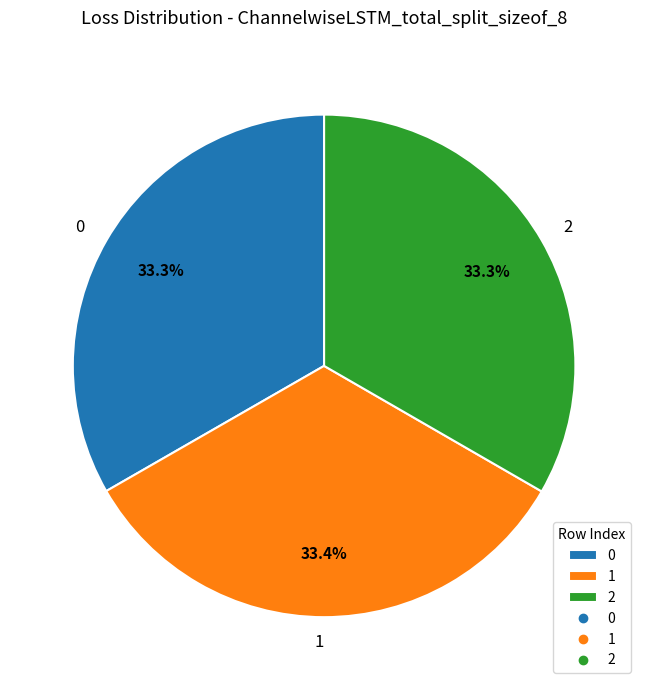

Is 2 the majority of the pie?

No